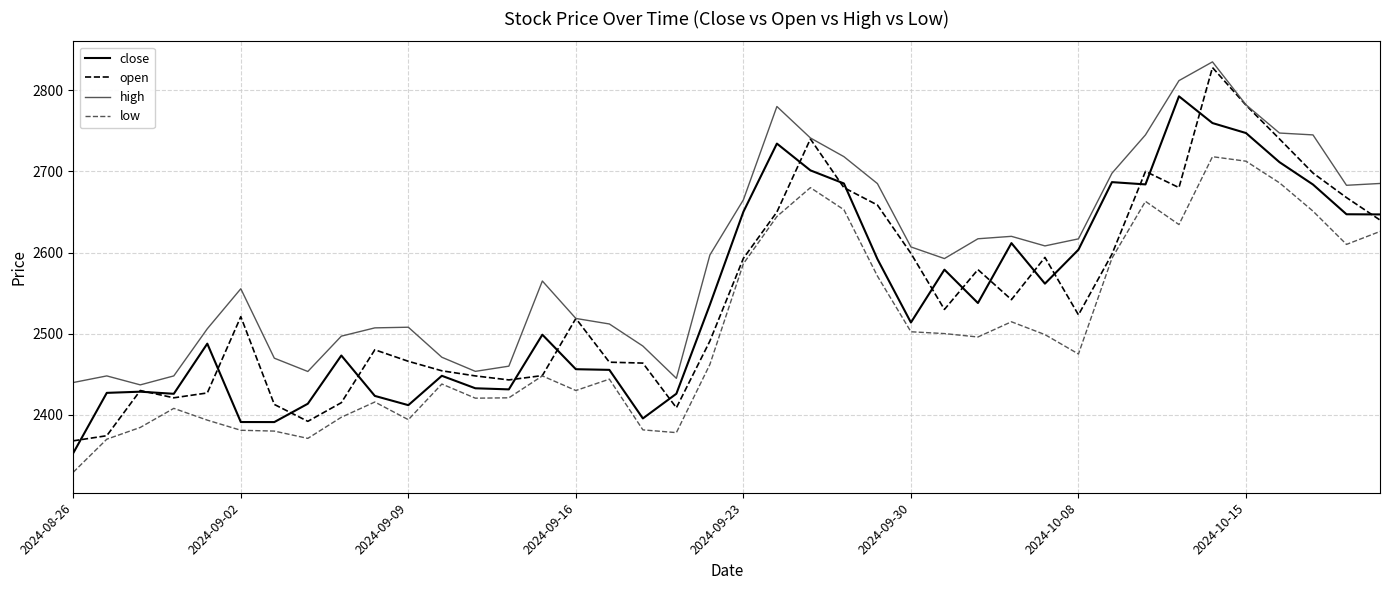

True or false: low and close intersect in this chart.

False